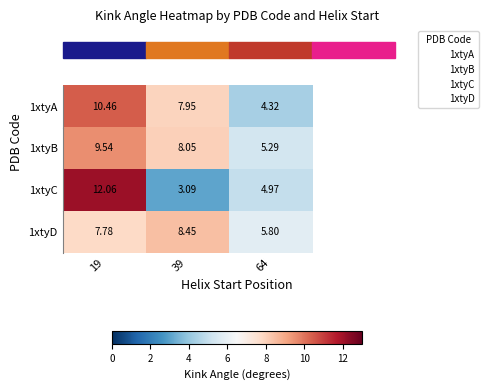

Reading right to left, what are all the values shown in this chart?

1xtyA: 64=4.3	39=8.0	19=10.5
1xtyB: 64=5.3	39=8.1	19=9.5
1xtyC: 64=5.0	39=3.1	19=12.1
1xtyD: 64=5.8	39=8.4	19=7.8